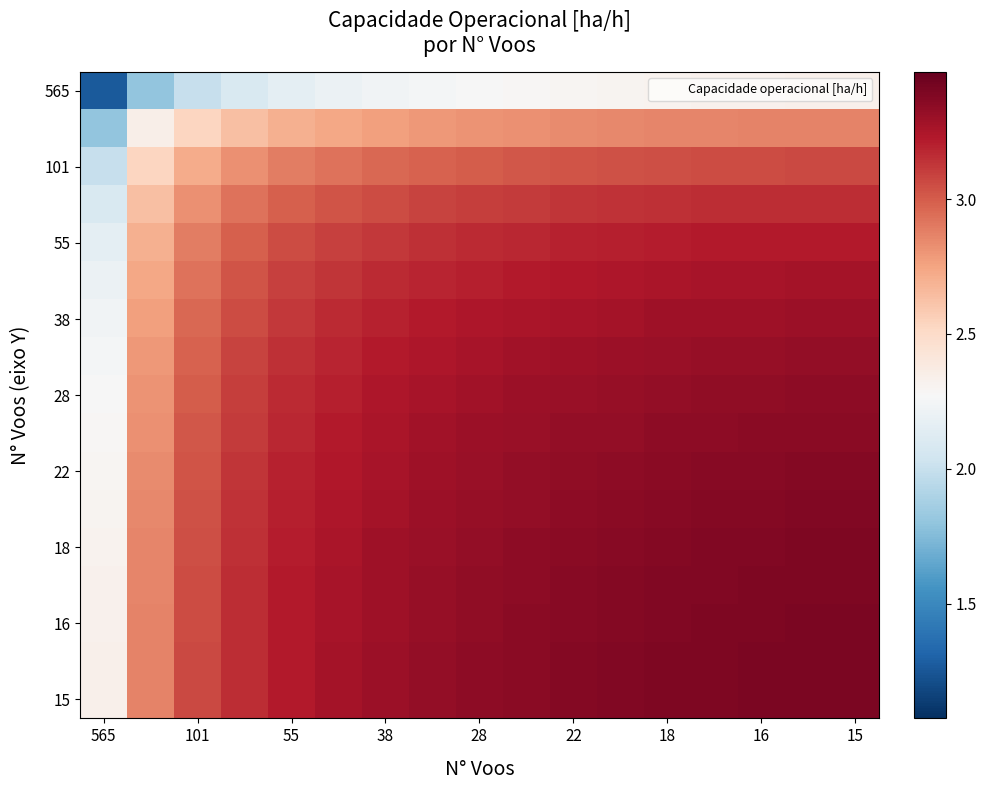

Which label corresponds to the smallest value in the chart?

565